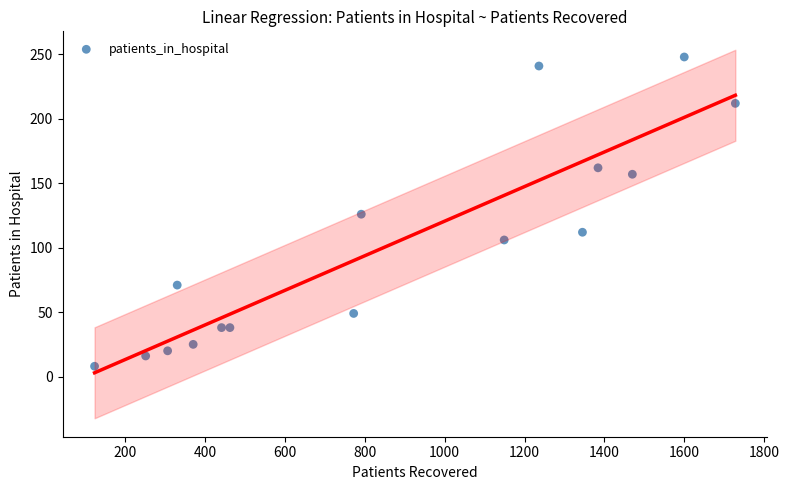

What is the range of X values (max minus min)?

1605